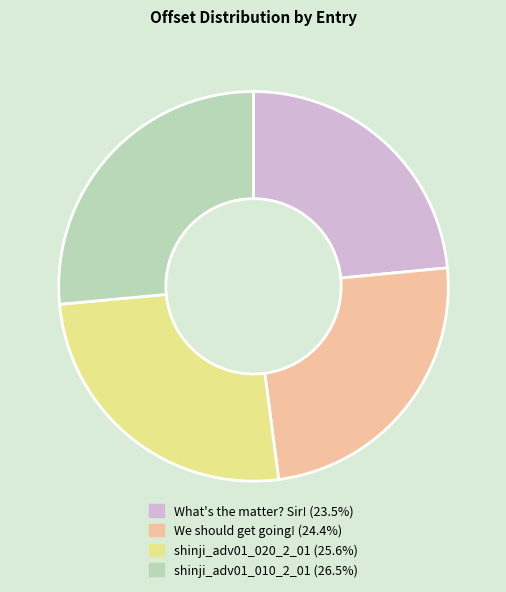

The shinji_adv01_010_2_01 slice represents 21% of the pie. True or false?

False